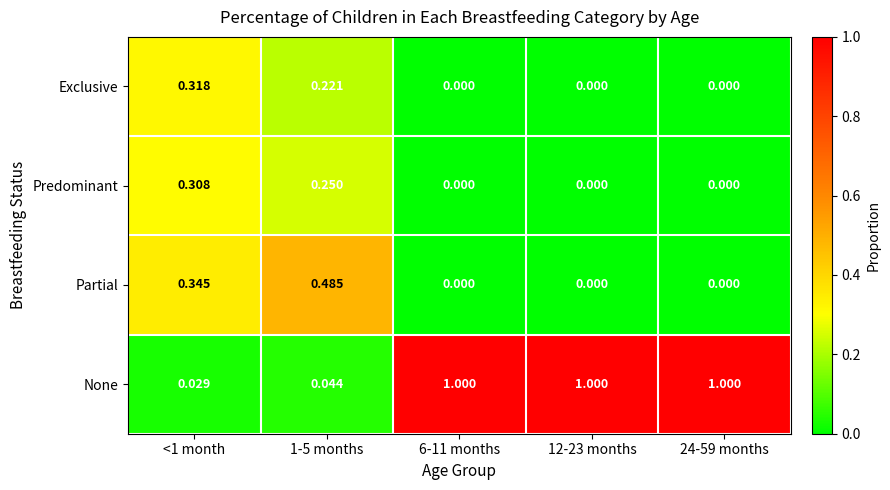

What is the total value across all series at 1-5 months?

1.0